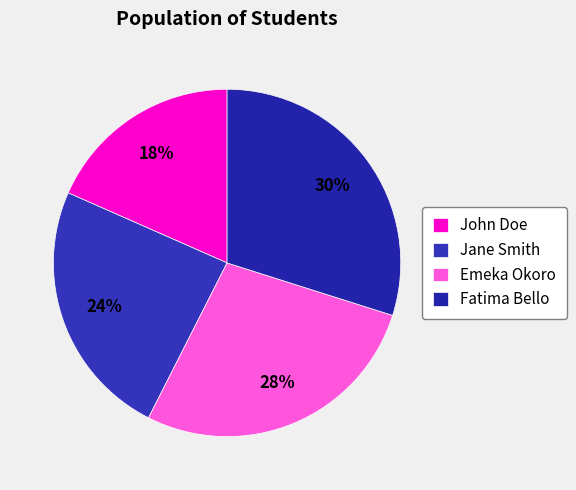

To the nearest percent, what percentage of the pie is John Doe?

18%